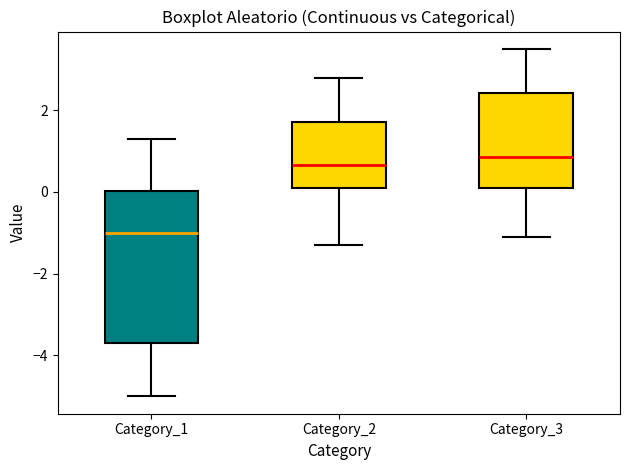

Reading left to right, transcribe this box plot: for each box, give where its median line is, the range the box spans, and where its two whiskers end, as read against the y-axis. The values are not printed on the chart, so give them approximately, as read against the axis.

Category_1: median -1.0, box -3.6 to 0.0, whiskers -5.0 to 1.4
Category_2: median 0.6, box 0.2 to 1.8, whiskers -1.2 to 2.8
Category_3: median 0.8, box 0.2 to 2.4, whiskers -1.0 to 3.6